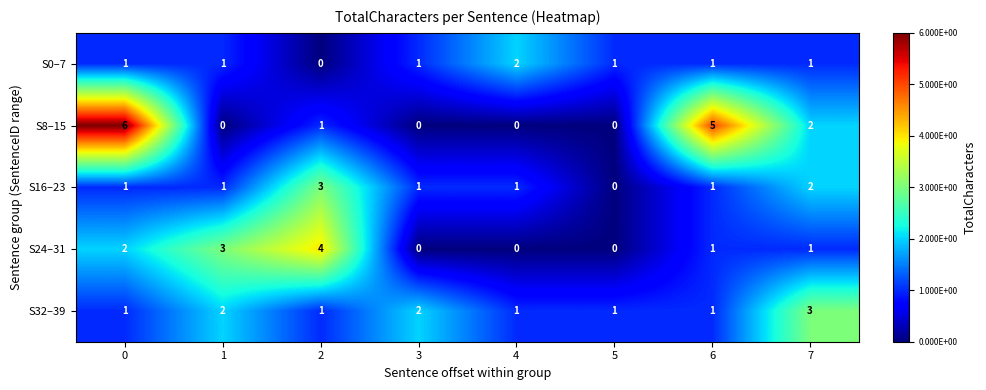

True or false: S8–15 has a value of 2 at 7.

True